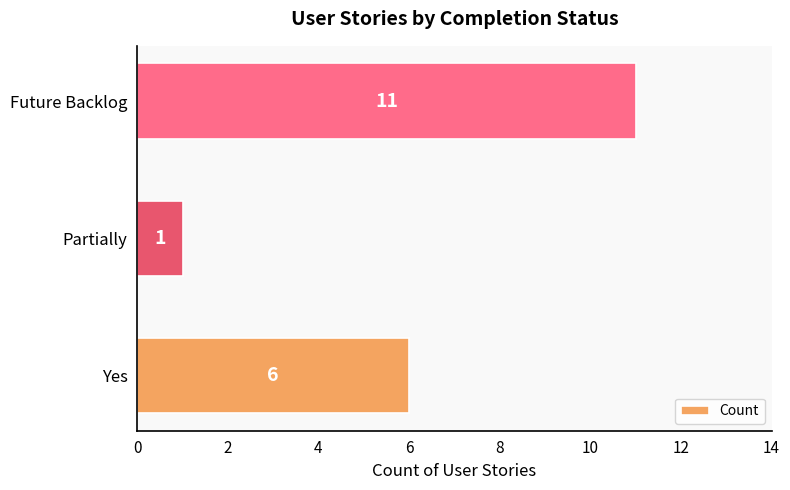

The value at Partially is 0. True or false?

False